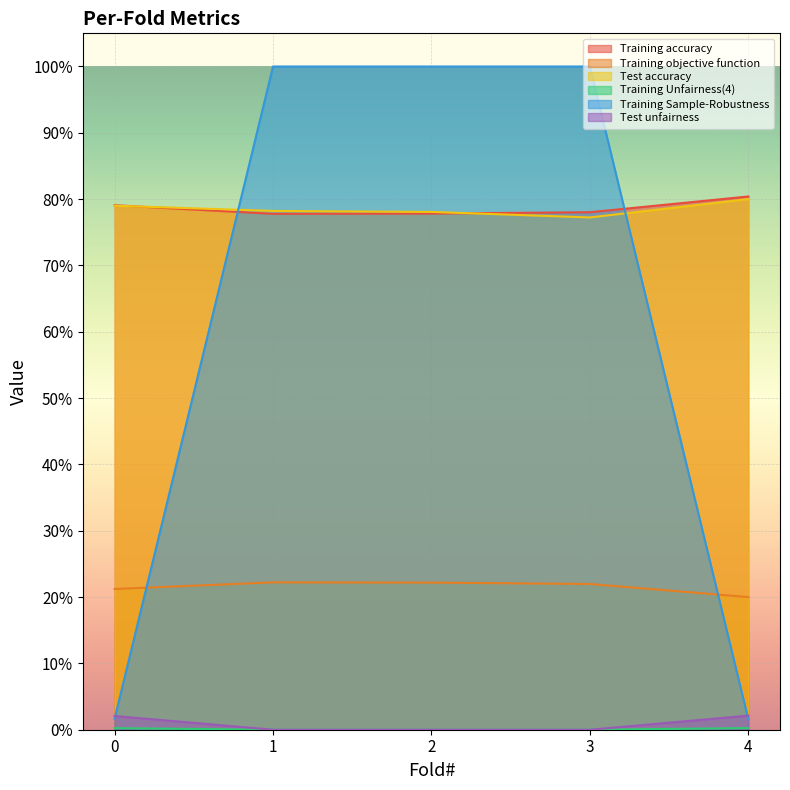

Between 2 and 3, which series saw the biggest shift?

Test accuracy